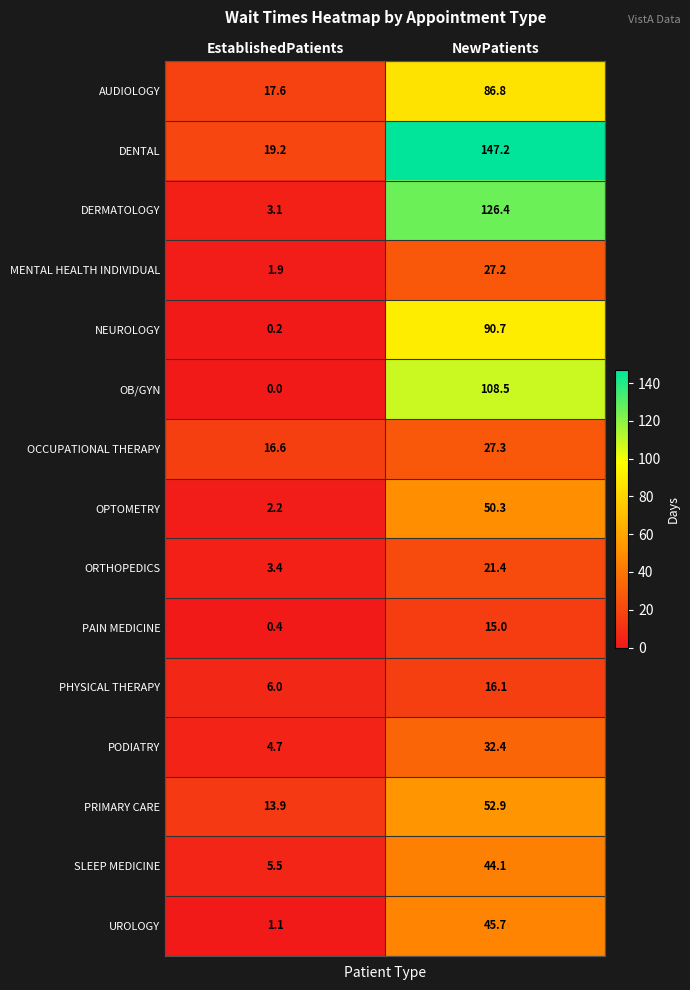

At EstablishedPatients, list the series in order from largest to smallest.

DENTAL, AUDIOLOGY, OCCUPATIONAL THERAPY, PRIMARY CARE, PHYSICAL THERAPY, SLEEP MEDICINE, PODIATRY, ORTHOPEDICS, DERMATOLOGY, OPTOMETRY, MENTAL HEALTH INDIVIDUAL, UROLOGY, PAIN MEDICINE, NEUROLOGY, OB/GYN